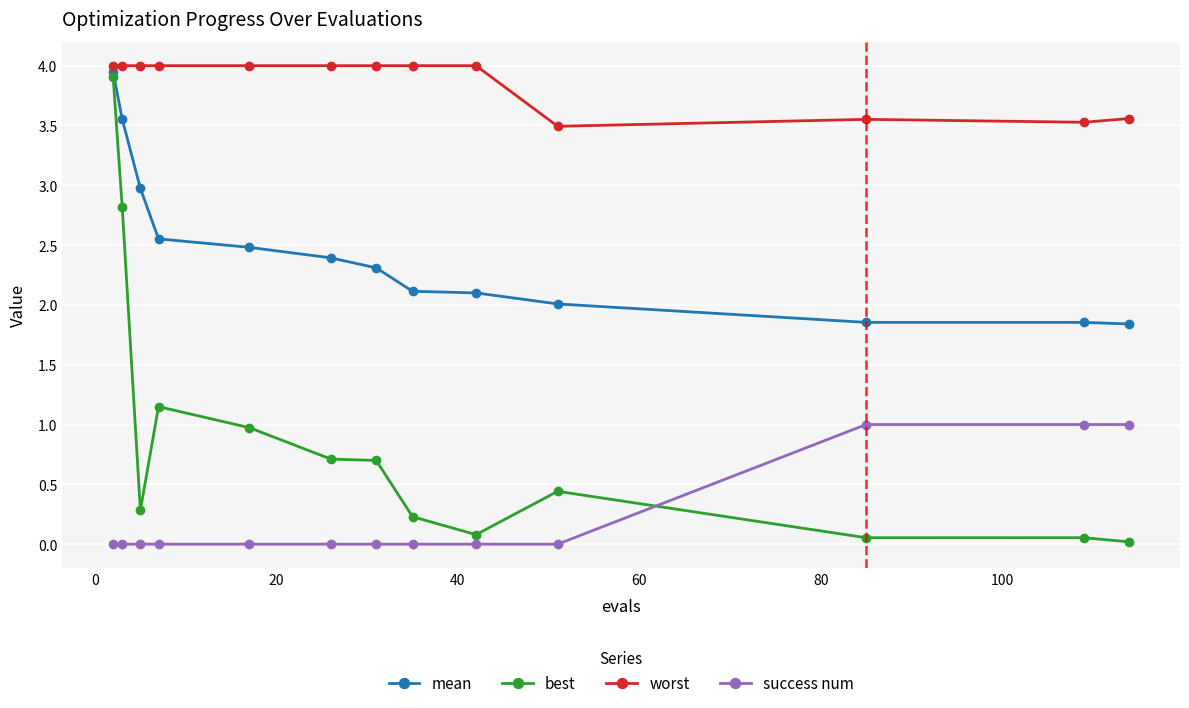

At how many categories does at least one series exceed 2?

13